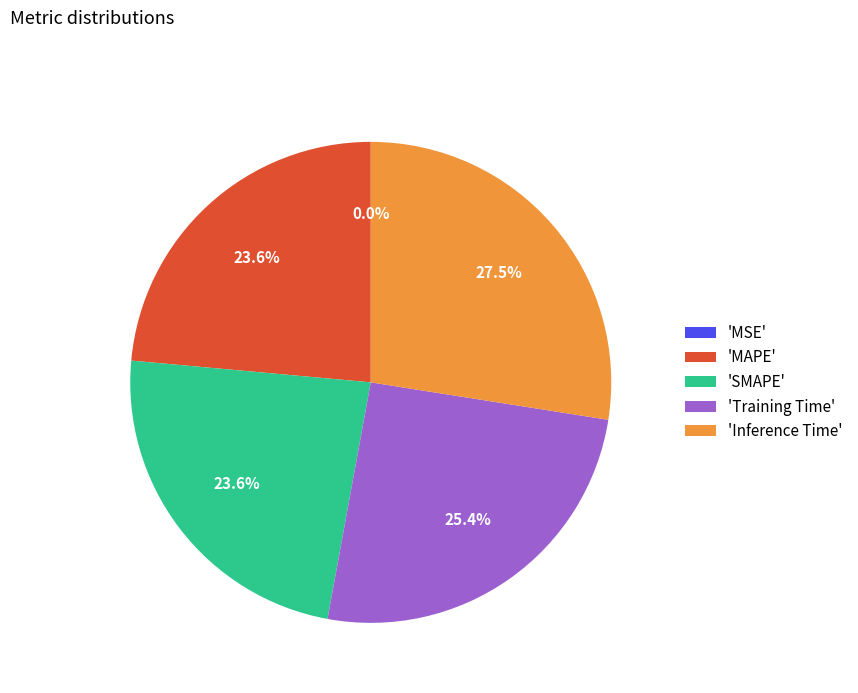

Is there any slice that represents more than half of the pie?

No